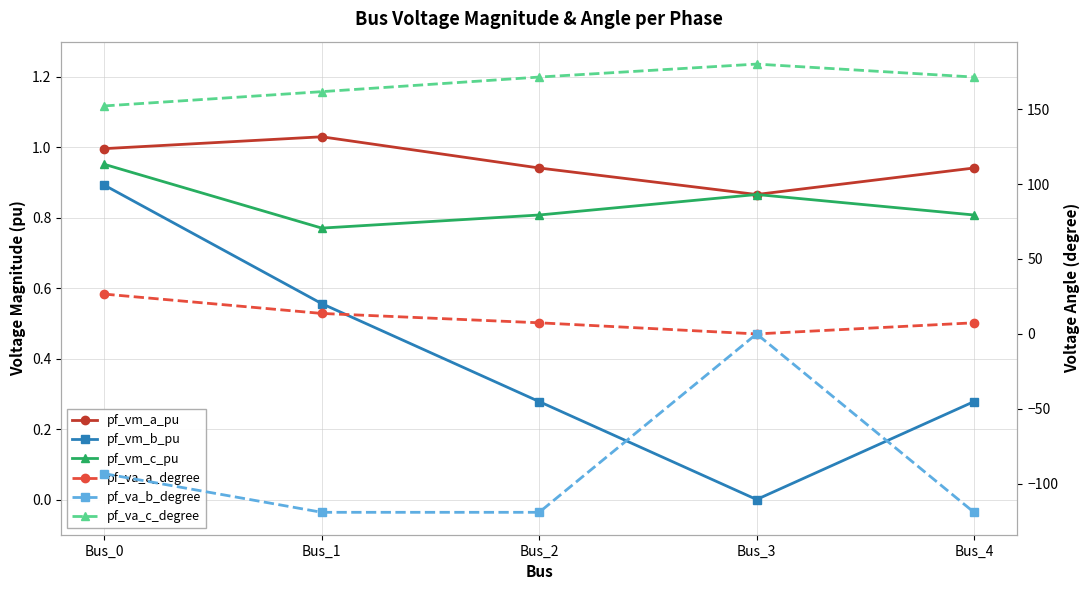

At Bus_3, list the series in order from smallest to largest.

pf_vm_b_pu, pf_va_b_degree, pf_va_a_degree, pf_vm_a_pu, pf_vm_c_pu, pf_va_c_degree